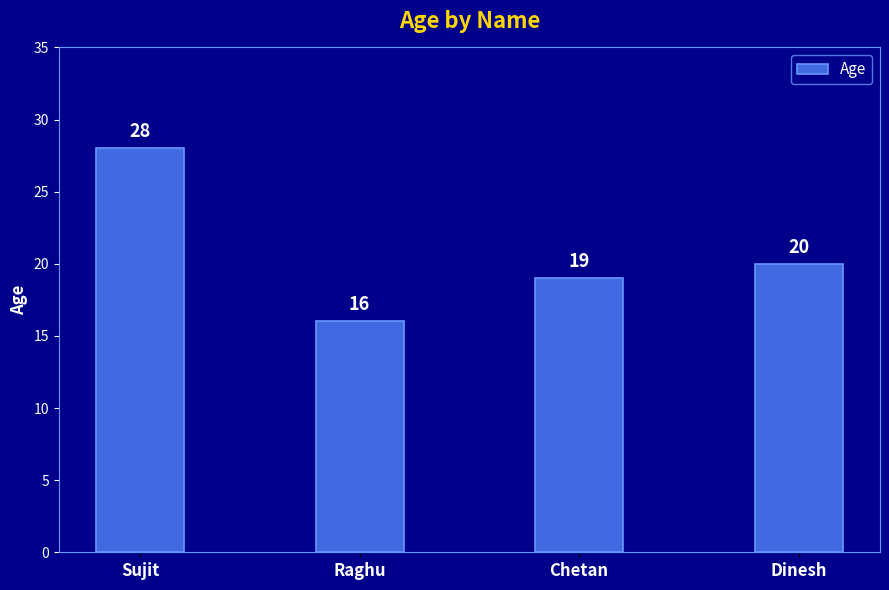

Are the bars horizontal?

No